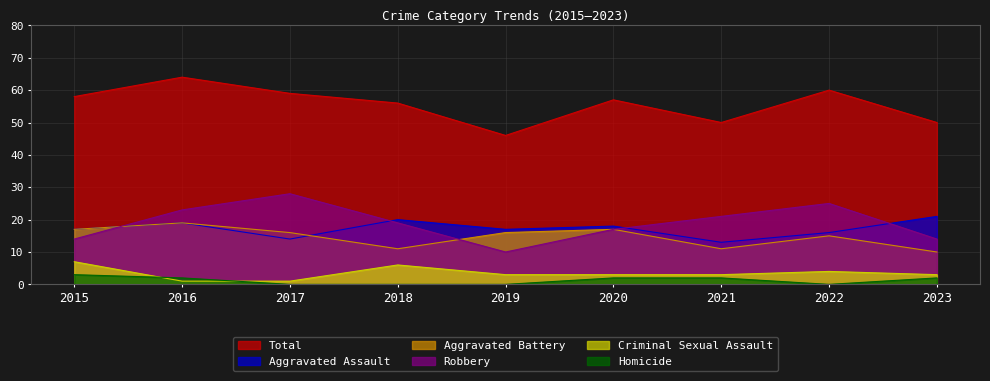

Reading right to left, transcribe all the data shown in this chart.

Aggravated Assault: 21	16	13	18	17	20	14	19	17
Aggravated Battery: 10	15	11	17	16	11	16	19	17
Criminal Sexual Assault: 3	4	3	3	3	6	1	1	7
Robbery: 14	25	21	17	10	19	28	23	14
Total: 50	60	50	57	46	56	59	64	58
Homicide: 2	0	2	2	0	0	0	2	3